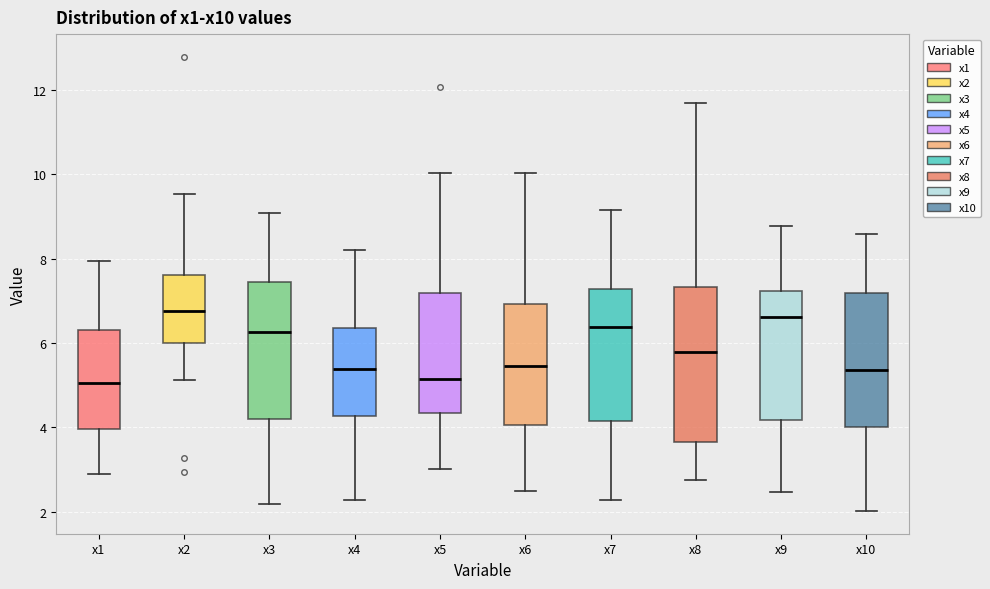

Reading left to right, transcribe this box plot: for each box, give where its median line is, the range the box spans, and where its two whiskers end, as read against the y-axis. The values are not printed on the chart, so give them approximately, as read against the axis.

x1: median 5.0, box 4.0 to 6.4, whiskers 2.8 to 8.0
x2: median 6.8, box 6.0 to 7.6, whiskers 5.2 to 9.6
x3: median 6.2, box 4.2 to 7.4, whiskers 2.2 to 9.0
x4: median 5.4, box 4.2 to 6.4, whiskers 2.2 to 8.2
x5: median 5.2, box 4.4 to 7.2, whiskers 3.0 to 10.0
x6: median 5.4, box 4.0 to 7.0, whiskers 2.4 to 10.0
x7: median 6.4, box 4.2 to 7.2, whiskers 2.2 to 9.2
x8: median 5.8, box 3.6 to 7.4, whiskers 2.8 to 11.6
x9: median 6.6, box 4.2 to 7.2, whiskers 2.4 to 8.8
x10: median 5.4, box 4.0 to 7.2, whiskers 2.0 to 8.6